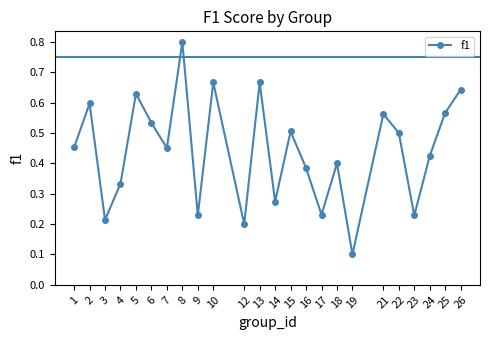

How many interior local peaks (higher than both neighbors) does the data have?

8